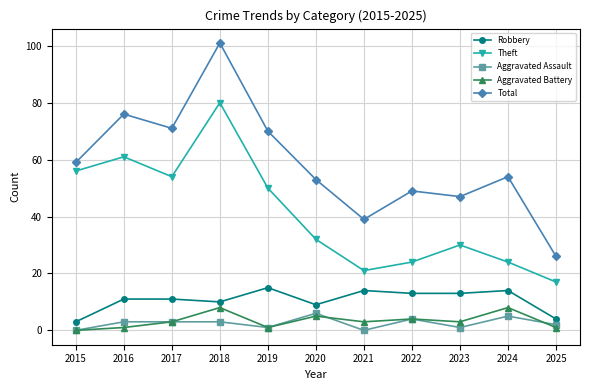

Between 2018 and 2022, which series saw the biggest shift?

Theft